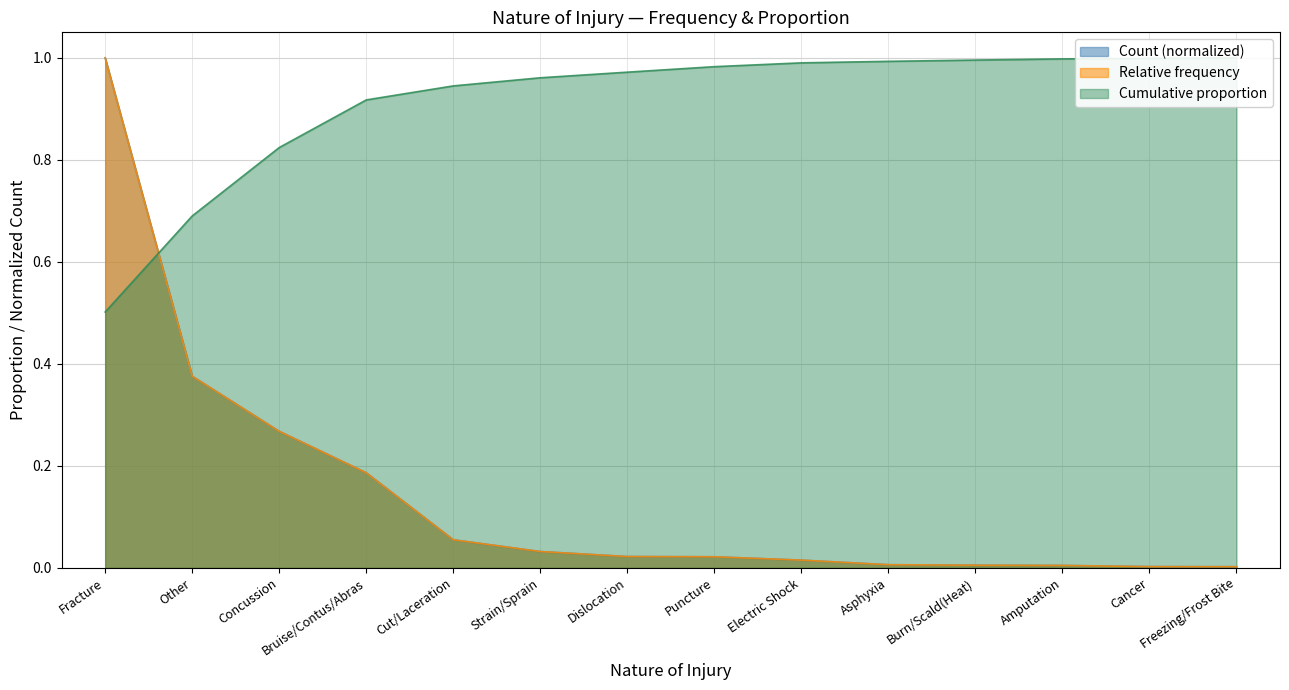

Is it true that the value at Other is 0.2?

False